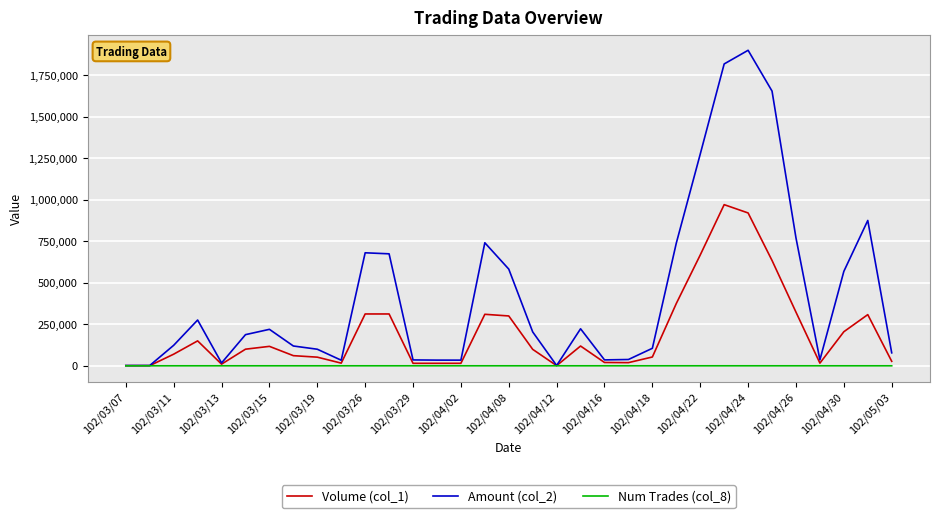

What is the maximum value for Num Trades (col_8)?

28